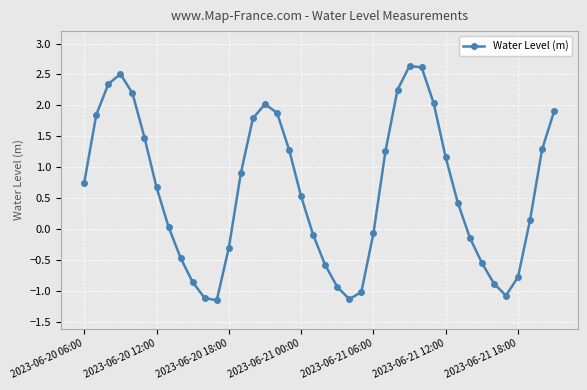

Does the chart display data point markers on the line(s)?

Yes